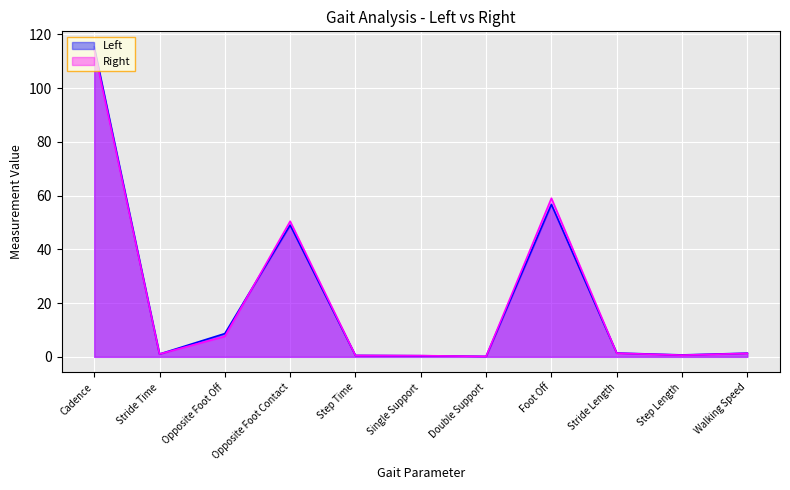

What is the label of the 4th point from the right?

Foot Off